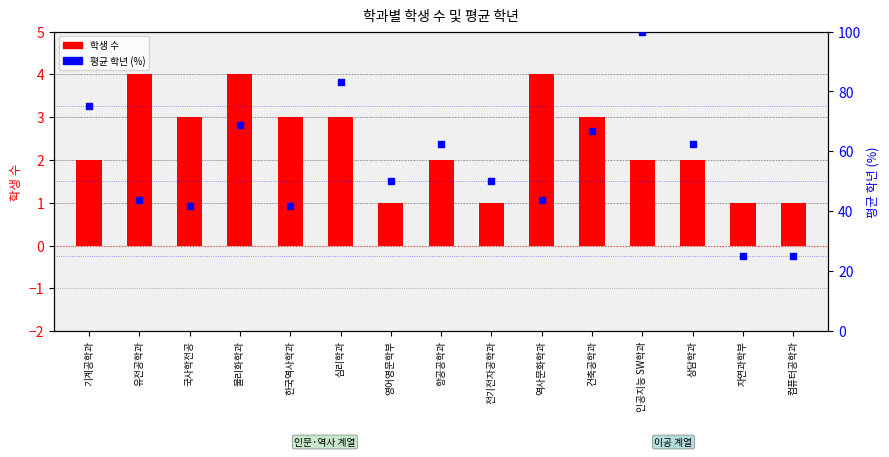

What are all the series names shown in the legend?

학생 수, 평균 학년 (%)